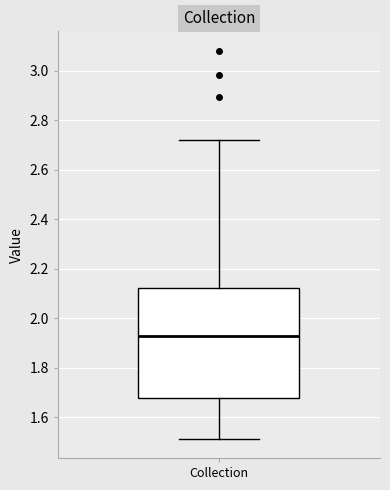

Transcribe this box plot: give where the median line is, the range the box spans, and where the two whiskers end, as read against the y-axis. The values are not printed on the chart, so give them approximately, as read against the axis.

median 1.92, box 1.68 to 2.12, whiskers 1.52 to 2.72